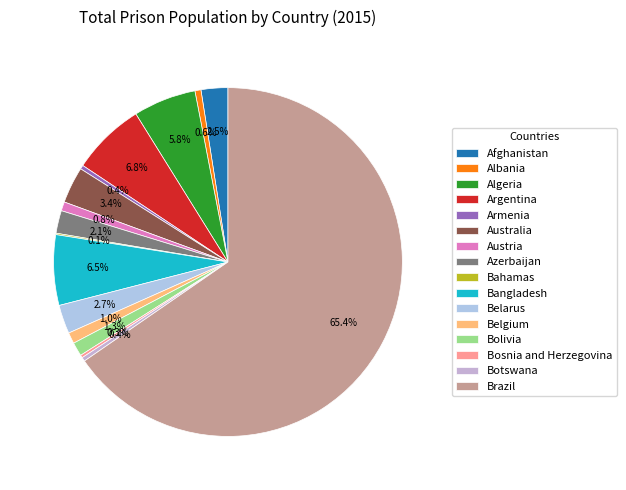

Does Brazil represent more than half of the total?

Yes